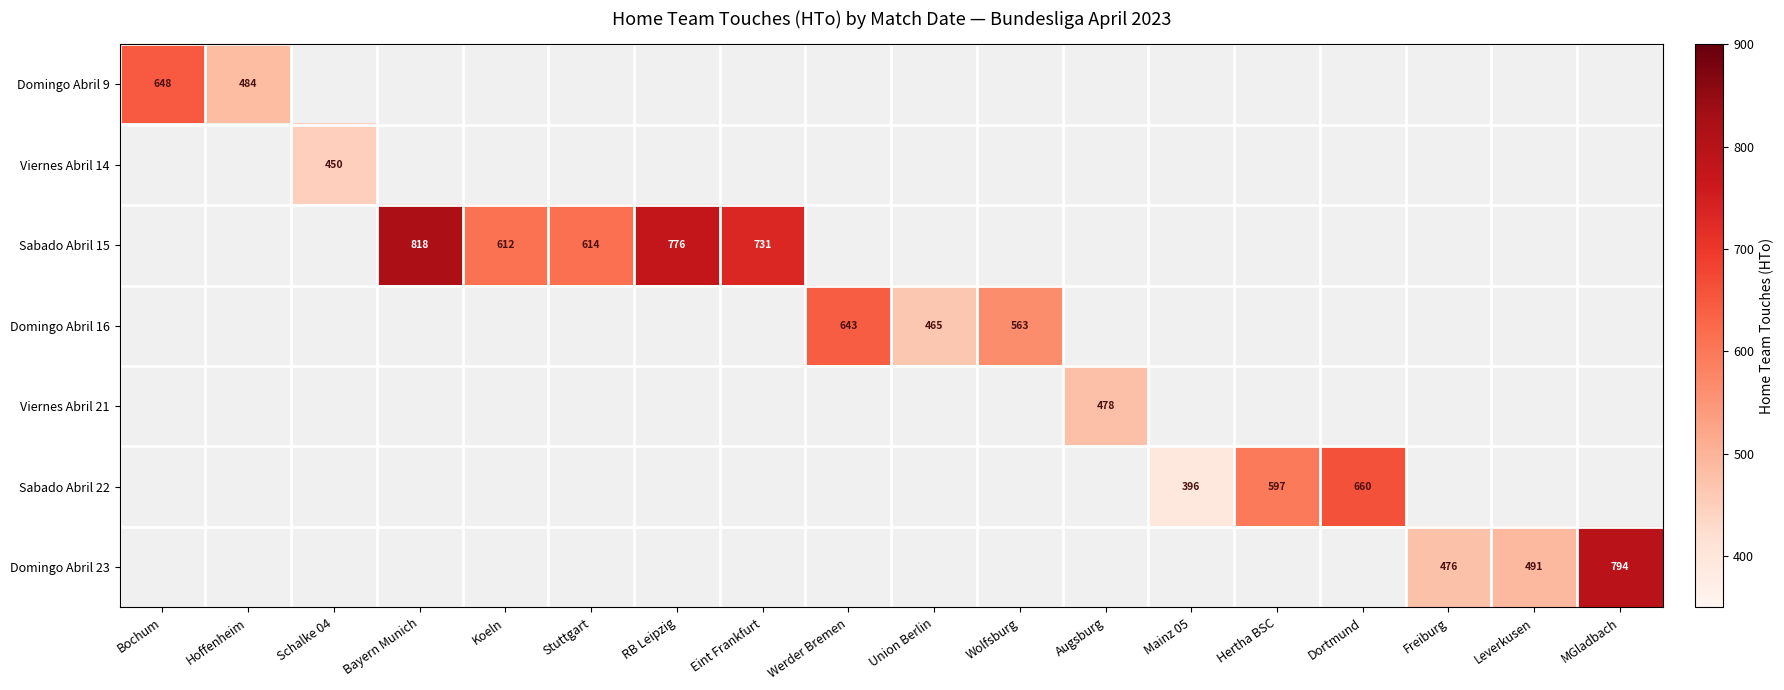

Is it true that Domingo Abril 23 equals 705 at Leverkusen?

False